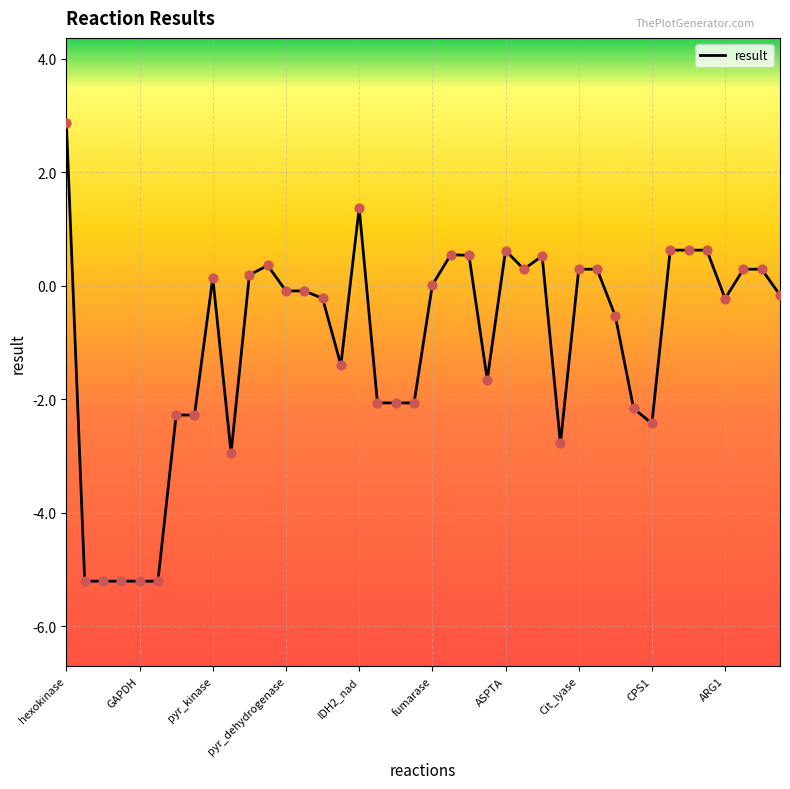

What is the greatest value displayed?

2.9